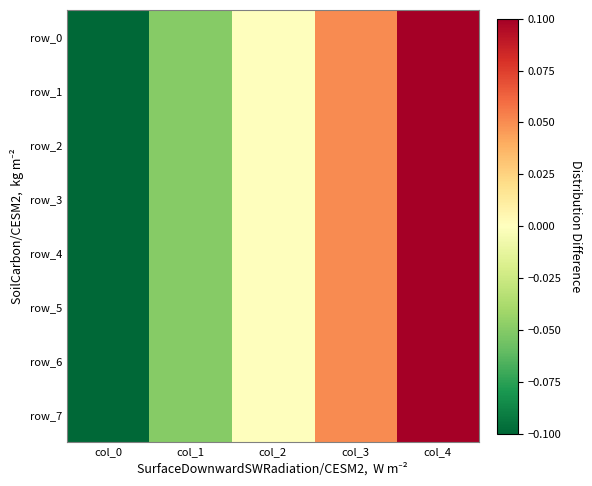

Is the value of row_5 at col_0 greater than the value of row_4 at col_1?

No